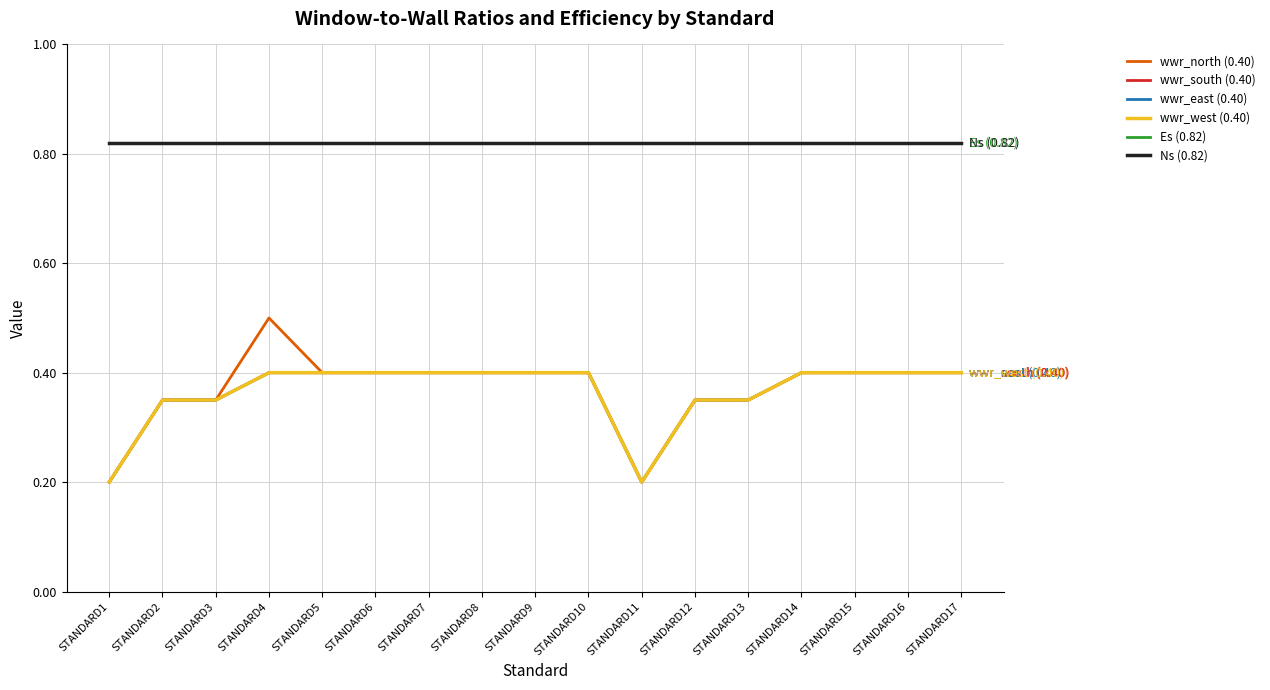

Does the chart have visible grid lines?

Yes